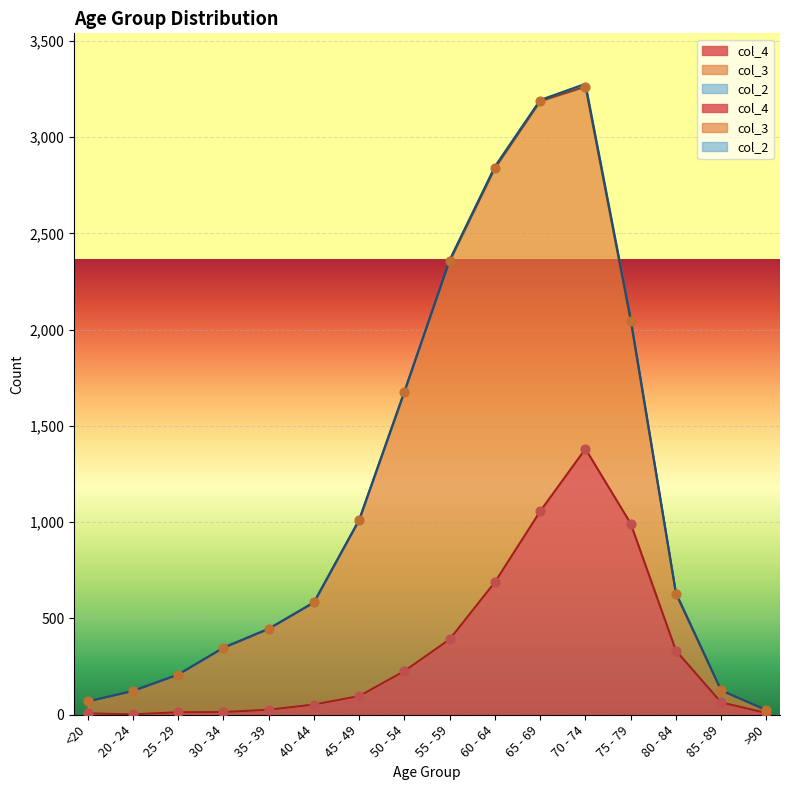

Which series contains the highest Y value?

col_3